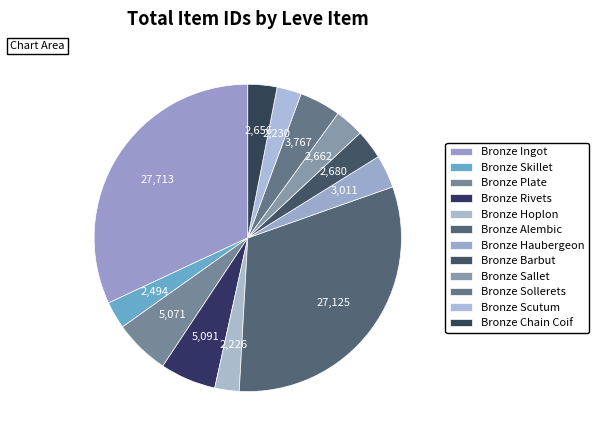

How many segments does this pie chart have?

12